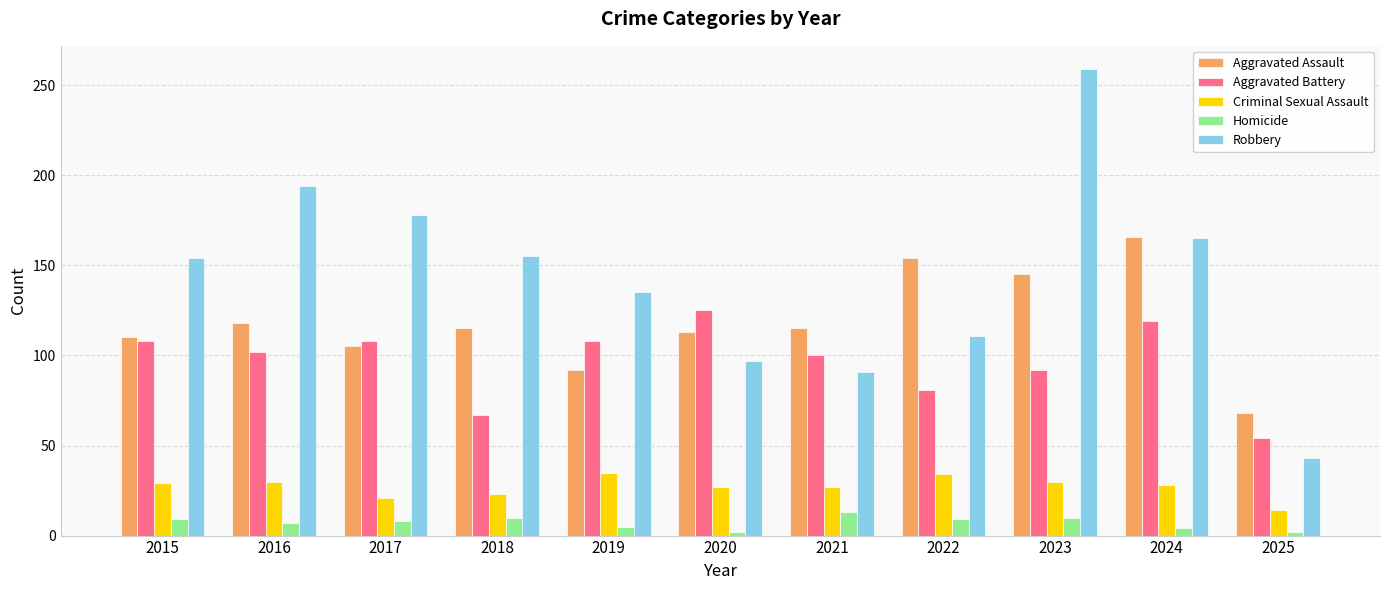

What is the difference between the second highest and minimum values in the Aggravated Battery series?

65